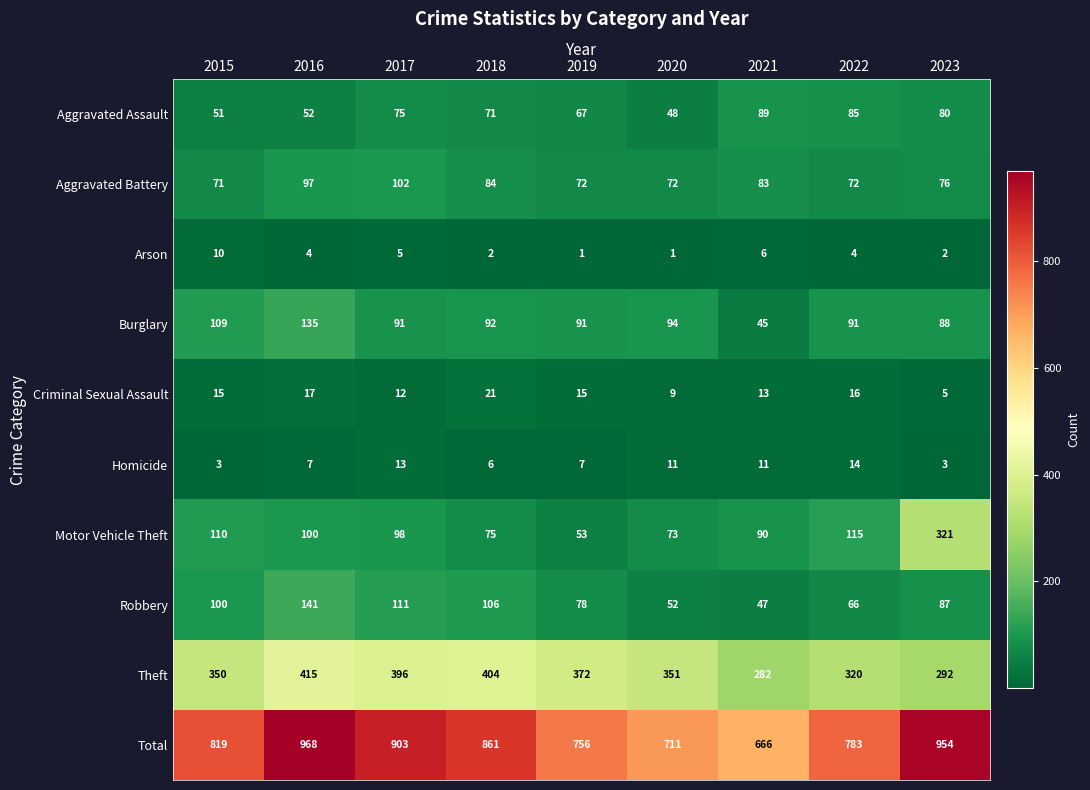

Rank the series by their maximum value, from highest to lowest.

Total, Theft, Motor Vehicle Theft, Robbery, Burglary, Aggravated Battery, Aggravated Assault, Criminal Sexual Assault, Homicide, Arson